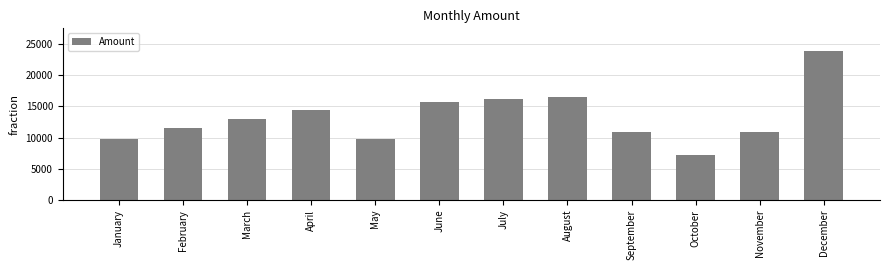

What value does the data have at November?

10844.9